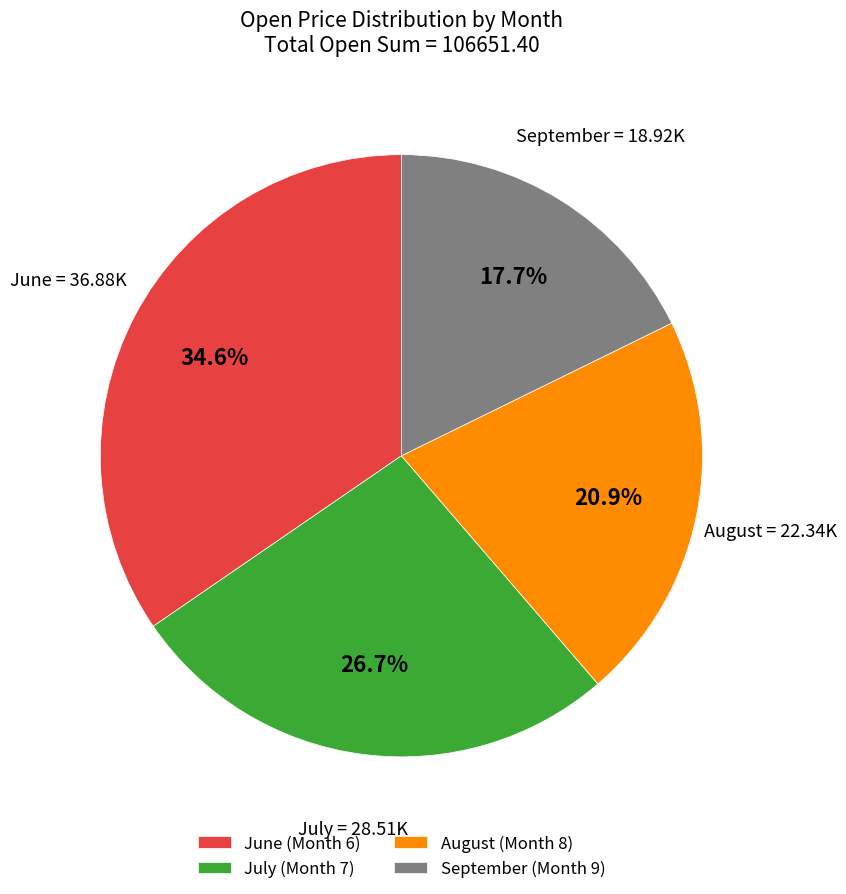

What is the smallest slice in the pie chart?

September (Month 9)